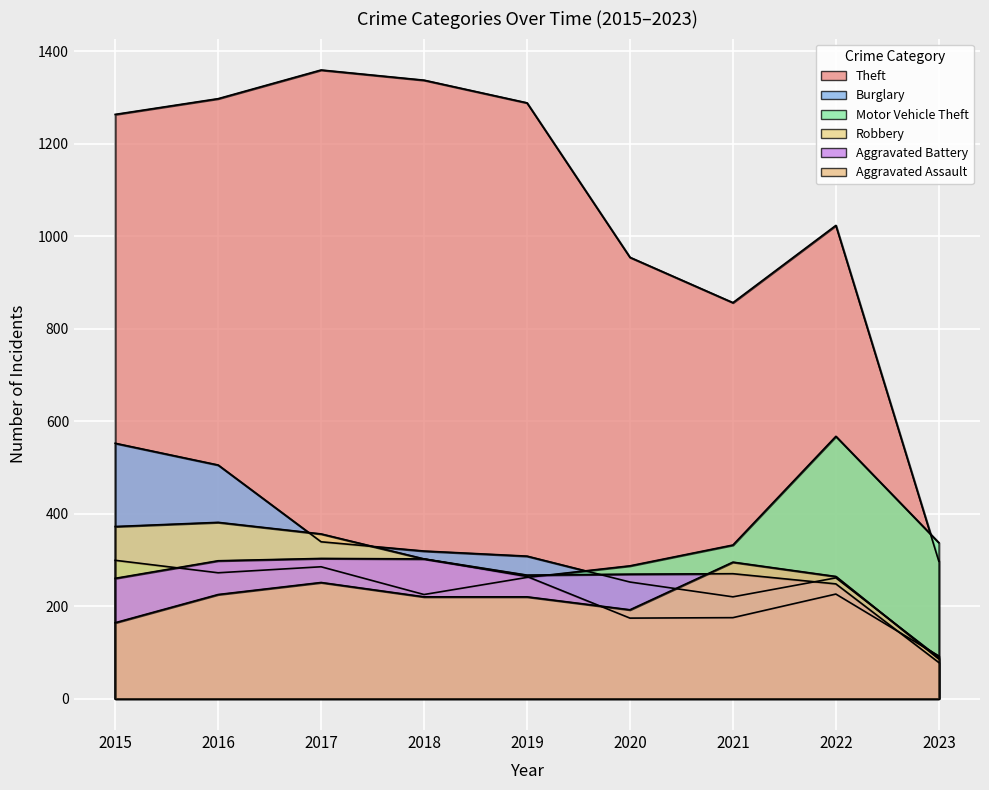

Is the value of Theft at 2019 greater than the value of Aggravated Assault at 2015?

Yes